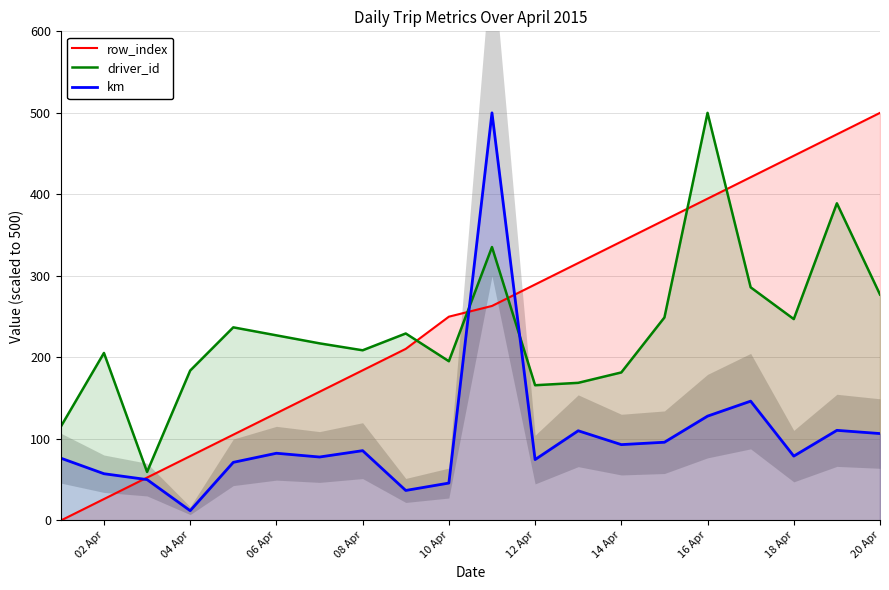

Where is the first local minimum for km?

04 Apr